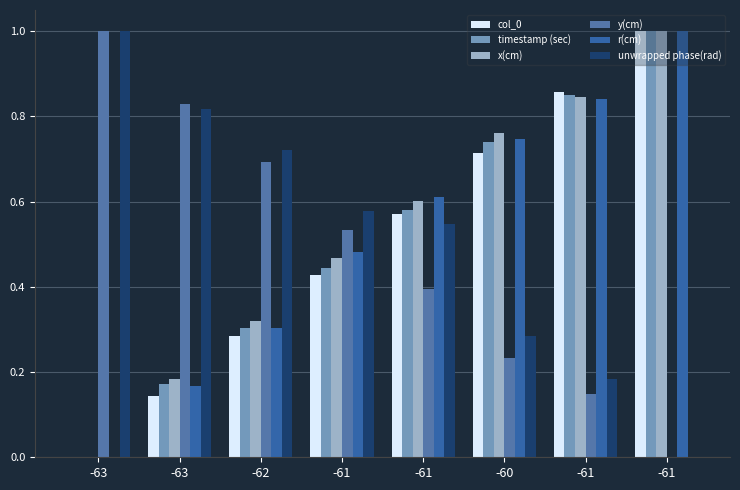

What is the approximate value of r(cm) at -61?

0.5